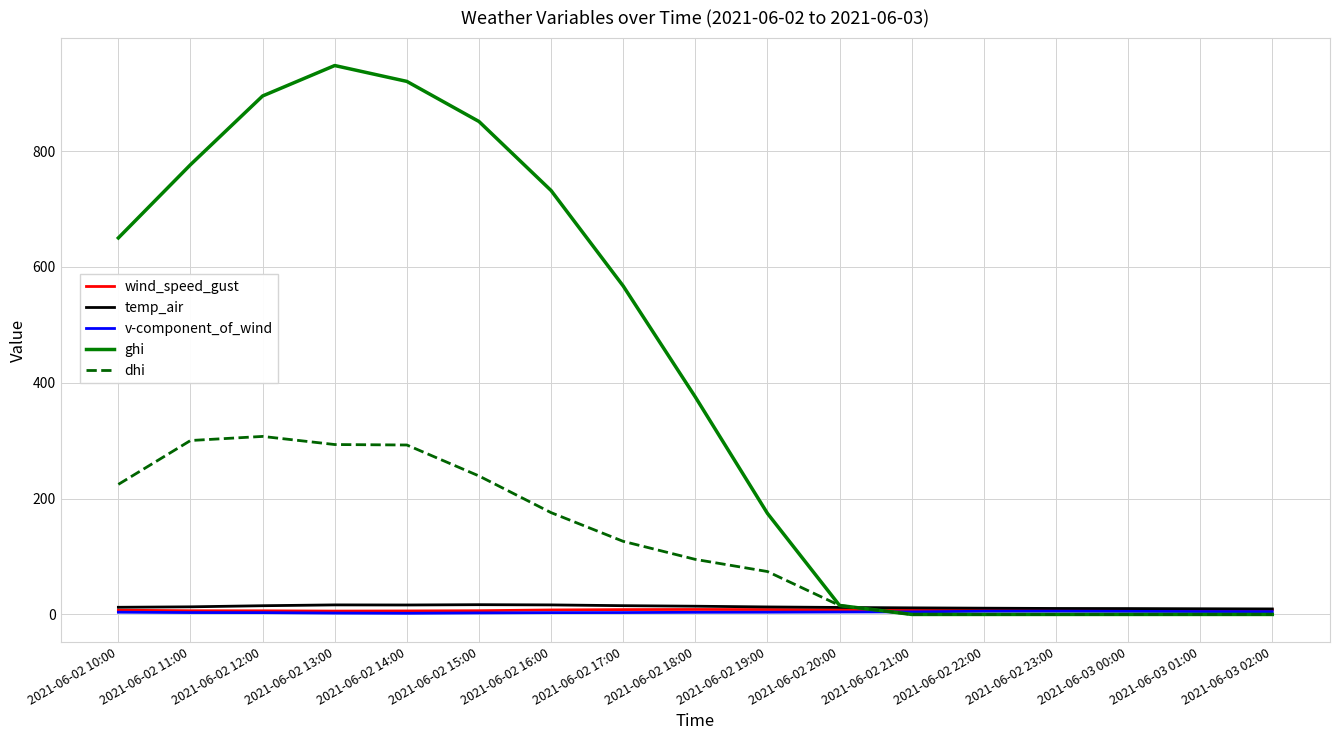

What is the maximum value for ghi?

947.9